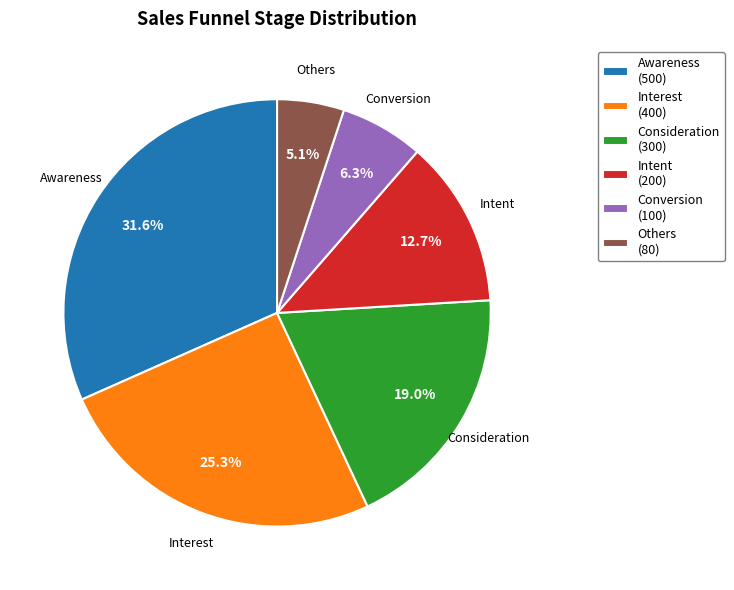

Which category has the smallest portion of the pie?

Others